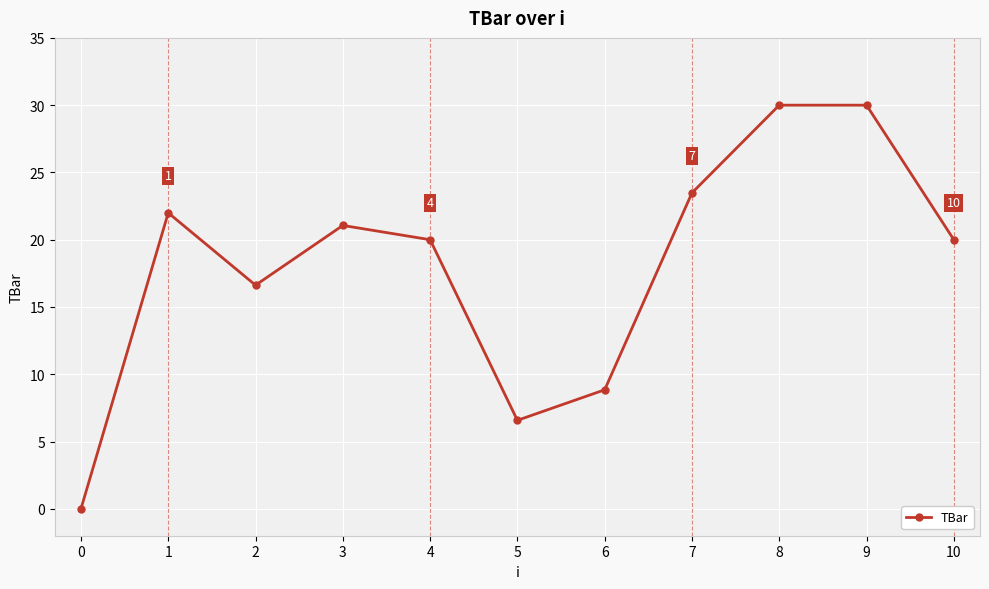

Is it true that the value at 7 is 6.9?

False